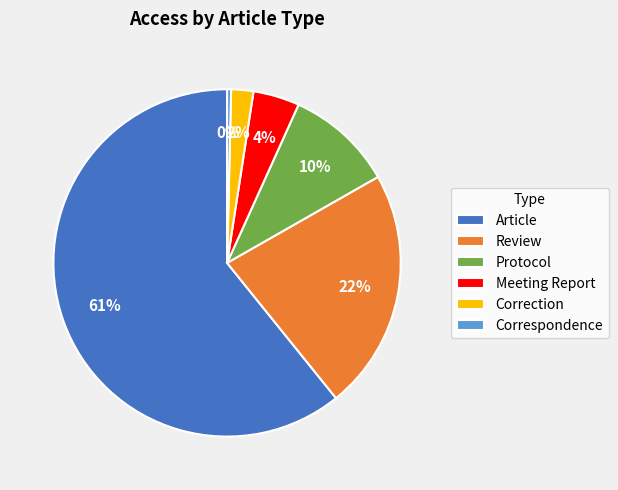

Rank the categories by value from lowest to highest.

Correspondence, Correction, Meeting Report, Protocol, Review, Article